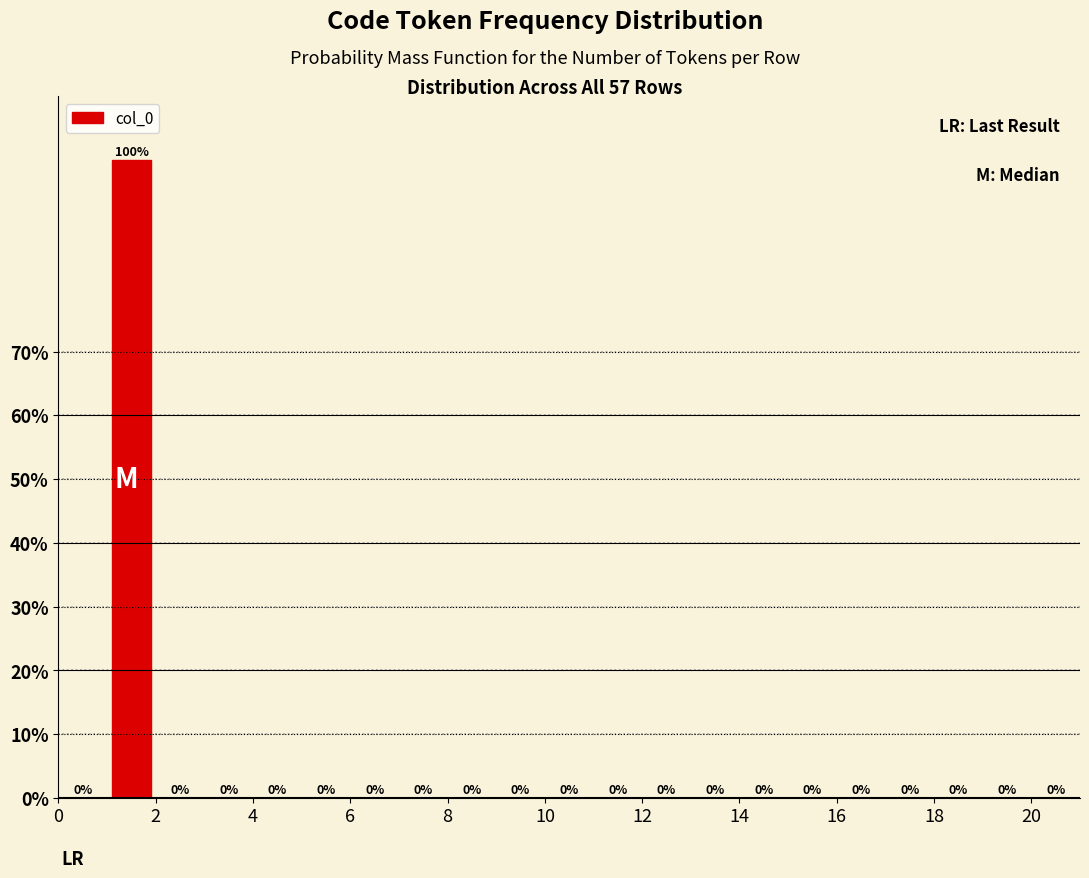

Reading left to right, transcribe this chart: for each bar, give the range it covers on the x-axis and its height.

0 to 1: 0
1 to 2: 100
2 to 3: 0
3 to 4: 0
4 to 5: 0
5 to 6: 0
6 to 7: 0
7 to 8: 0
8 to 9: 0
9 to 10: 0
10 to 11: 0
11 to 12: 0
12 to 13: 0
13 to 14: 0
14 to 15: 0
15 to 16: 0
16 to 17: 0
17 to 18: 0
18 to 19: 0
19 to 20: 0
20 to 21: 0